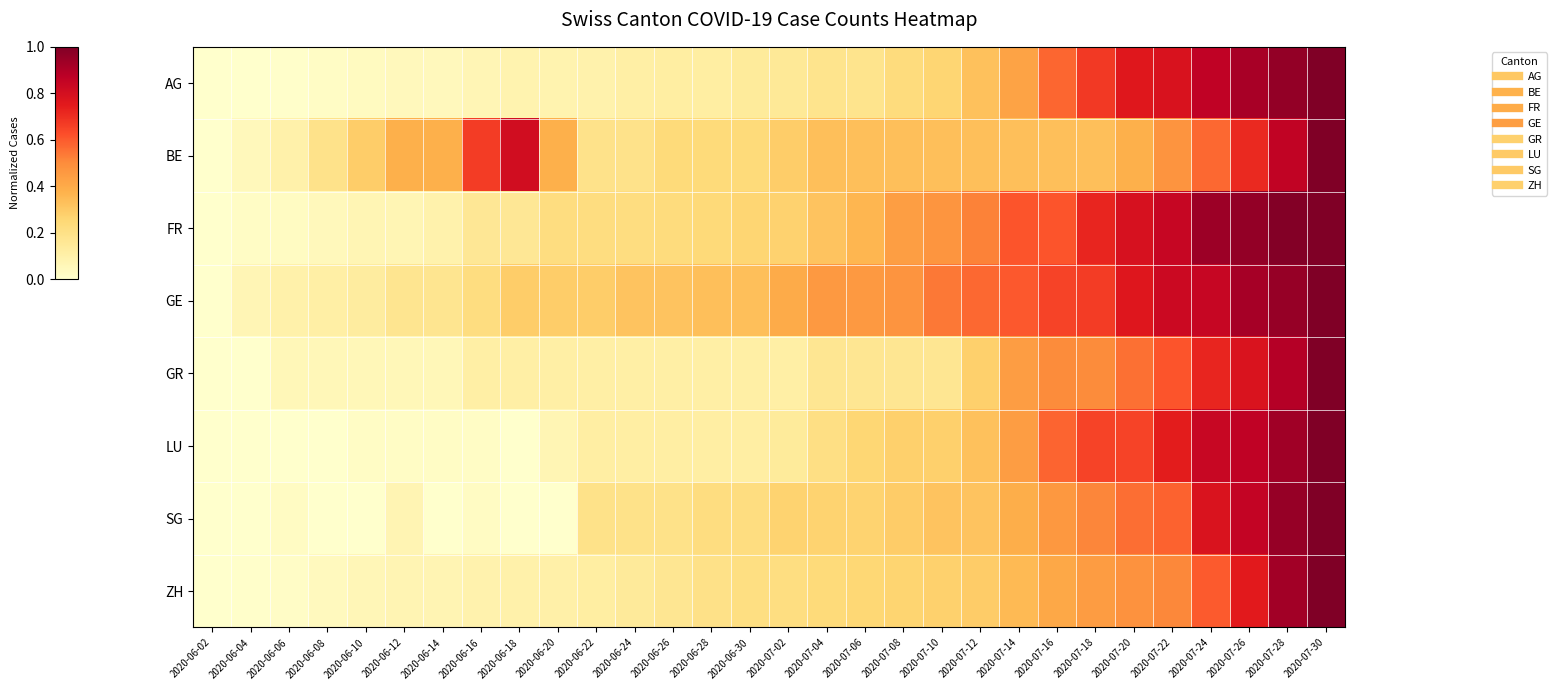

Which label corresponds to the largest value in the chart?

2020-07-30